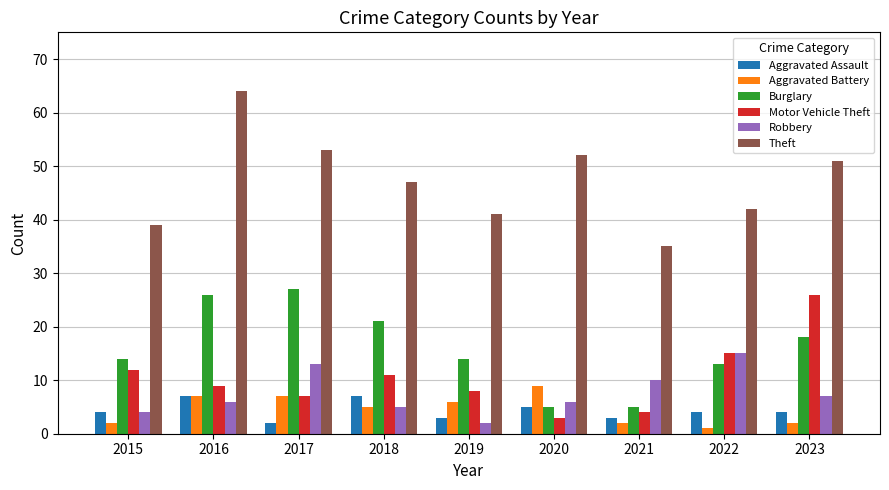

How many series are shown in this chart?

6